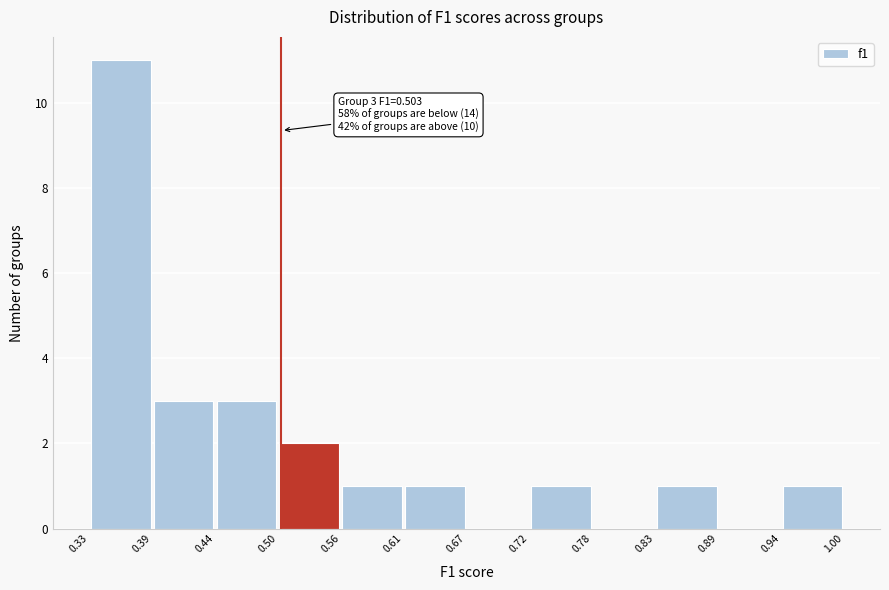

Over which range of the x-axis is the bar tallest?

0.33 to 0.39